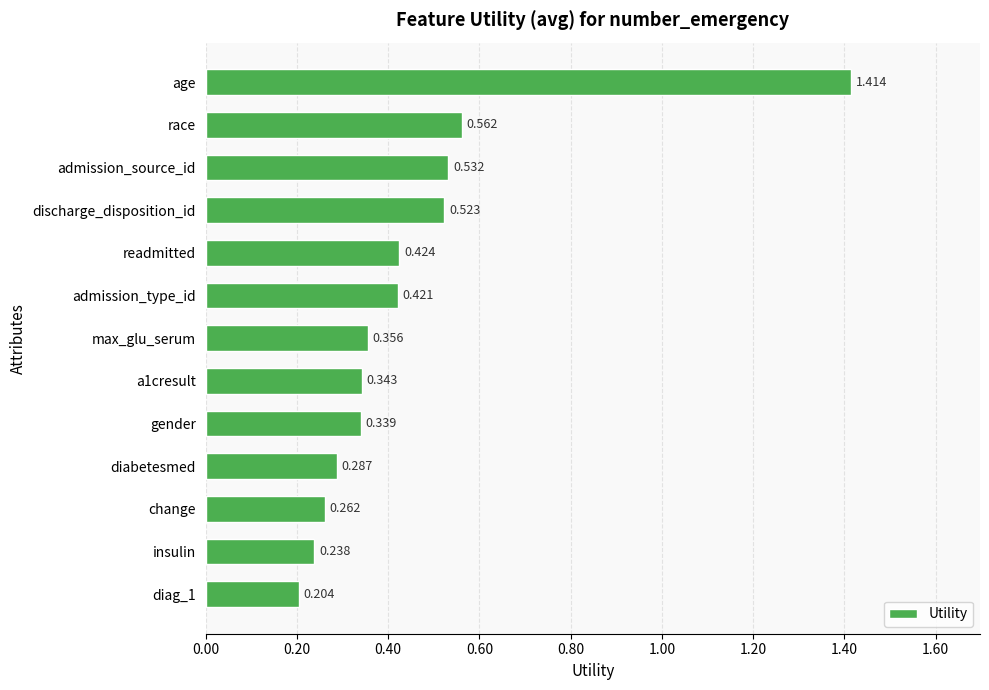

What is the label of the 2nd bar from the top?

race